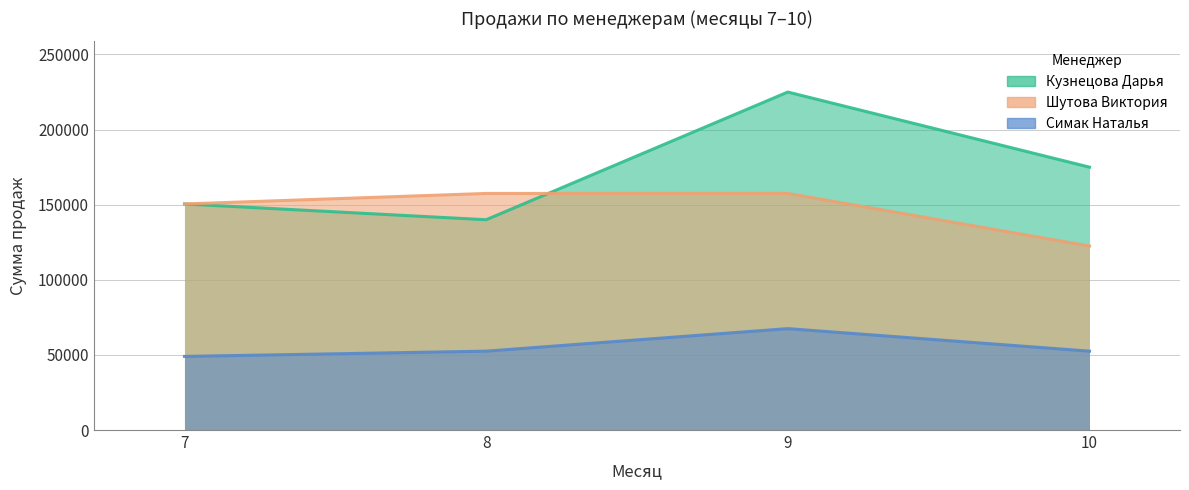

How many data points in Шутова Виктория are less than 157500?

2